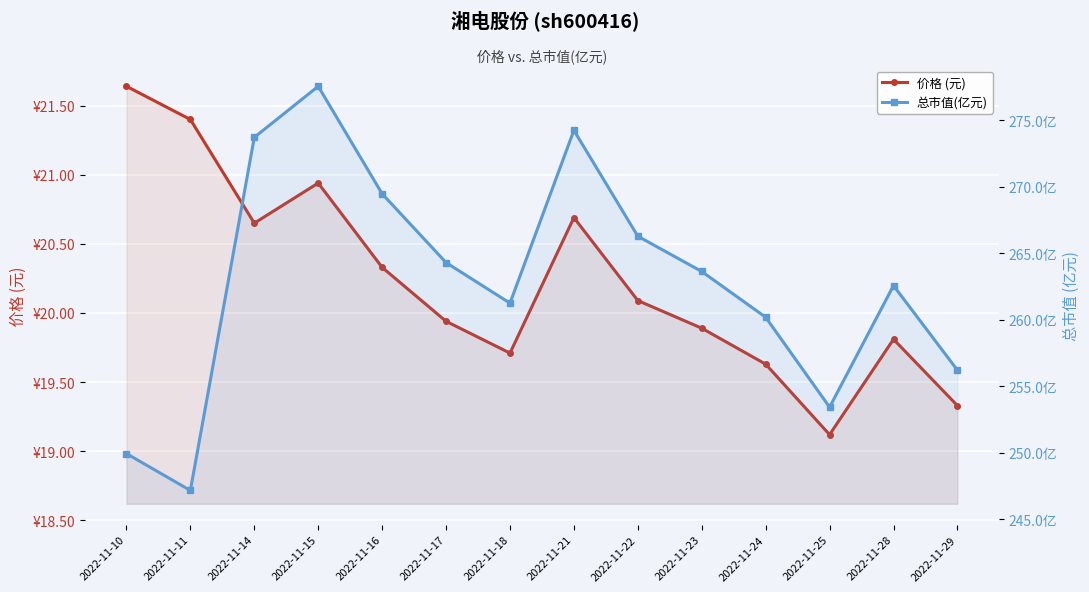

True or false: 总市值(亿元) and 价格 (元) cross at least once.

False